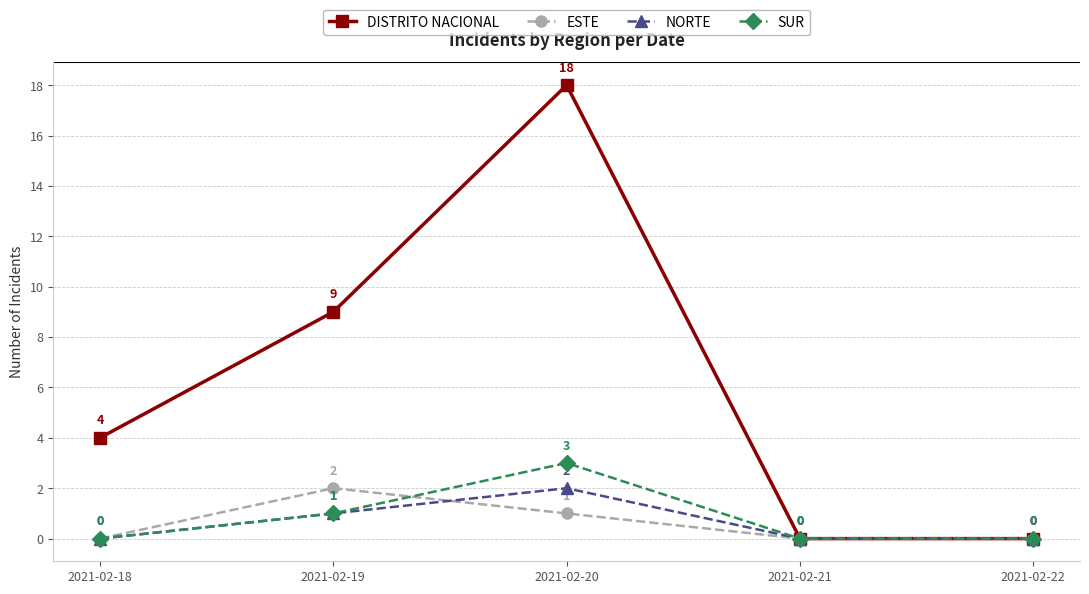

How many values in the NORTE series exceed 0?

2